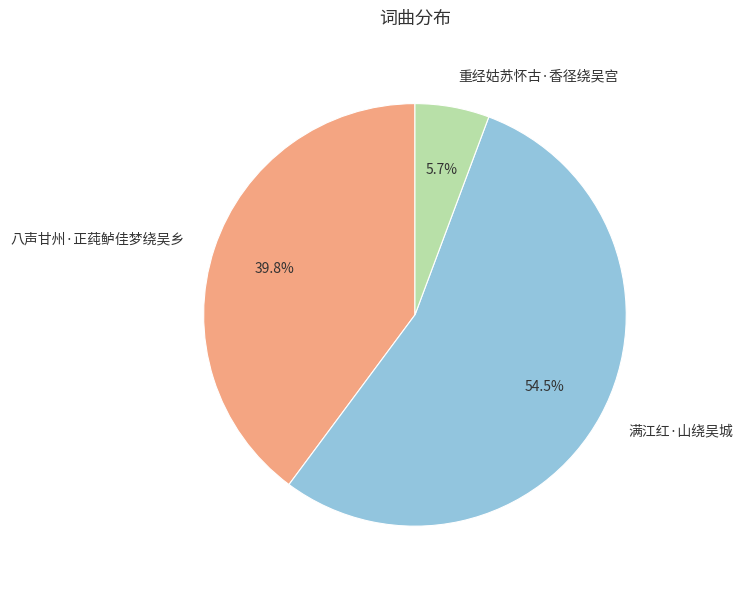

Which slice represents more than half of the pie?

满江红·山绕吴城